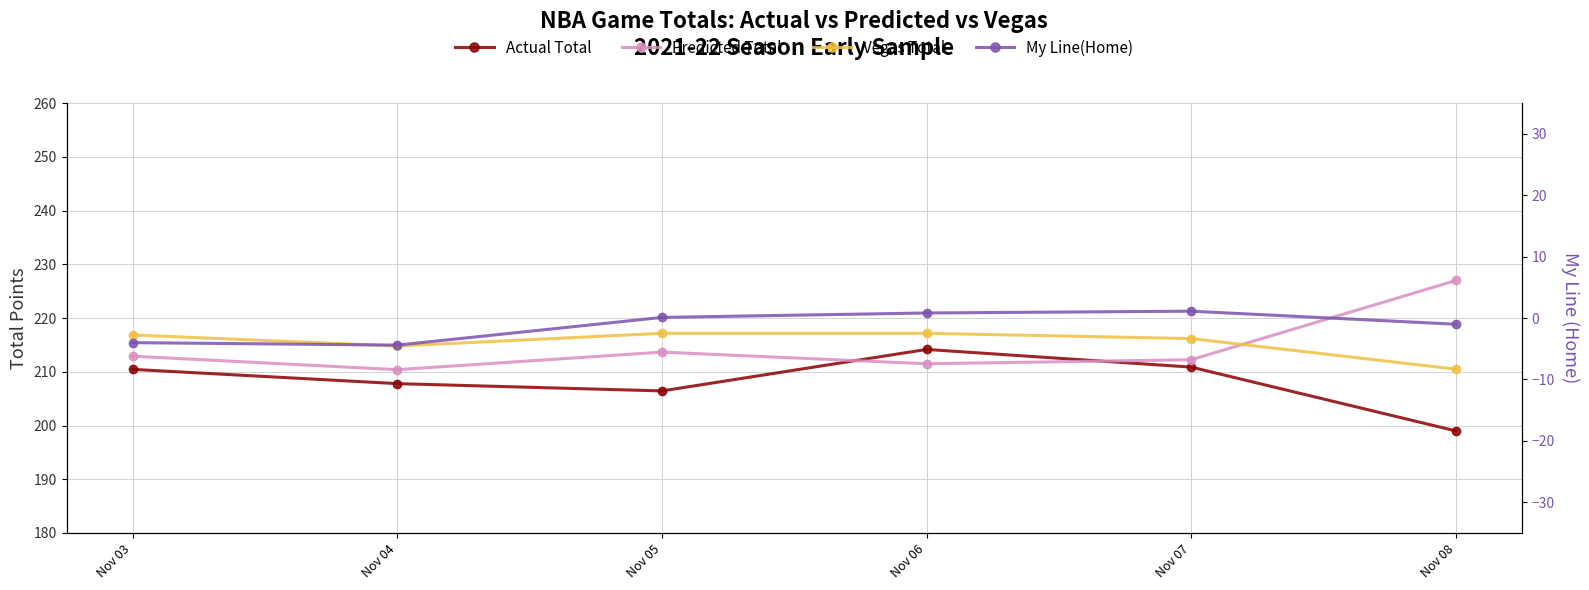

Where is Actual Total nearest to the value 206?

Nov 05